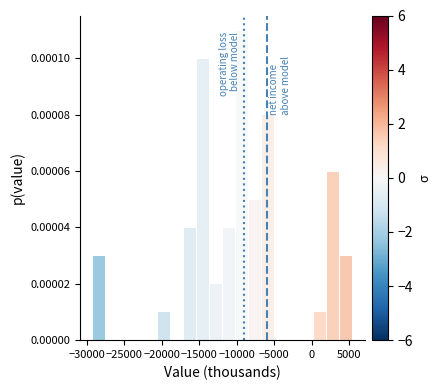

Read against the x-axis, roughly where is the centre of the tallest bar?

-9500